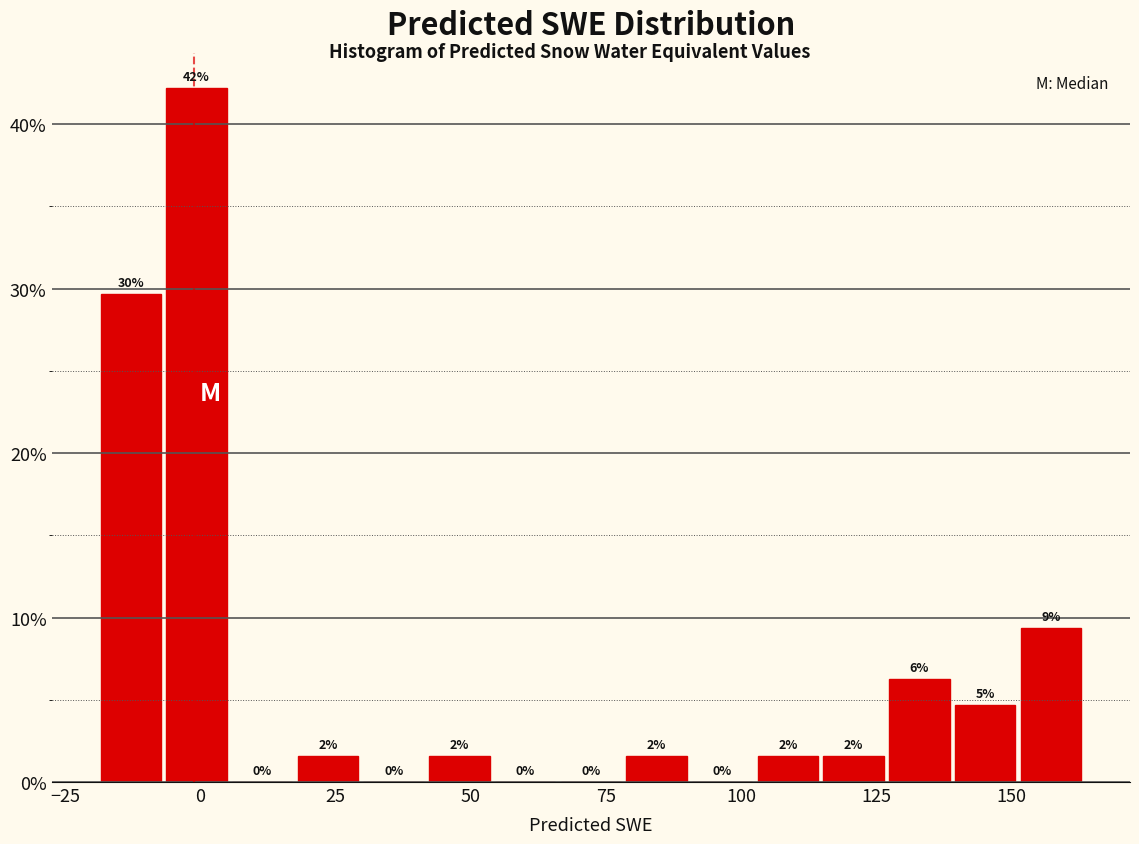

Around what value on the x-axis is the tallest bar? Give the approximate position of its centre, as read against the axis.

0